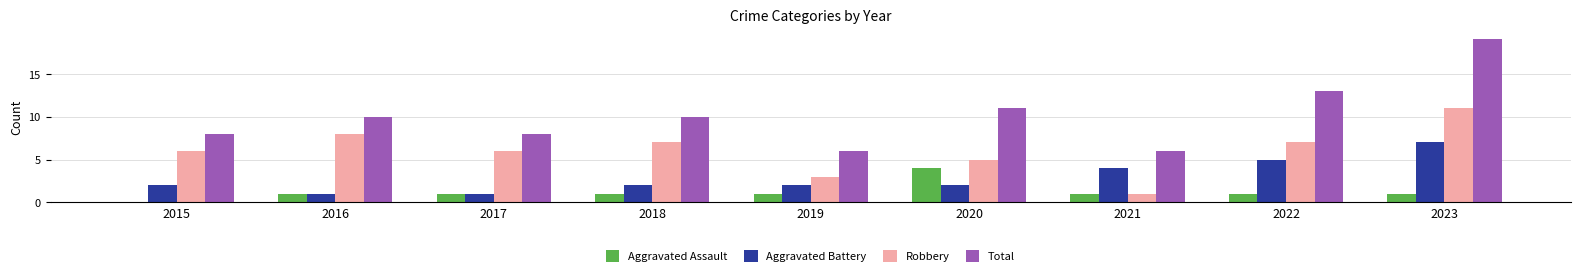

Is the value of Aggravated Battery at 2016 greater than the value of Total at 2021?

No